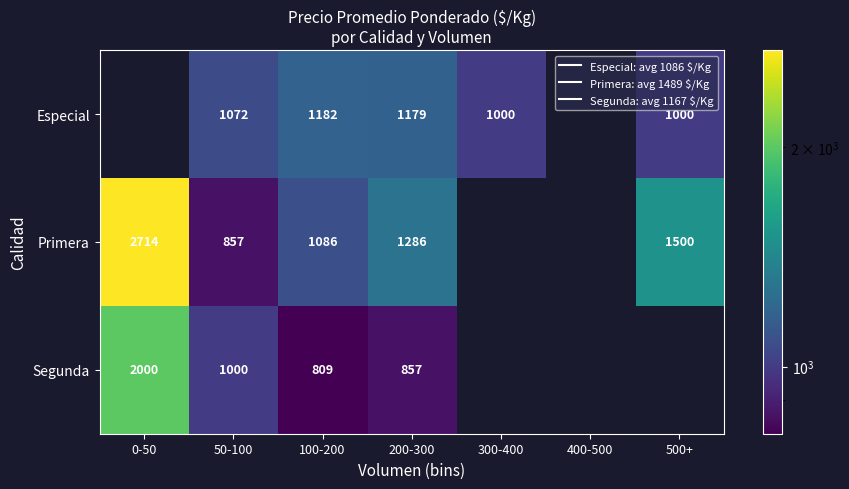

What is the smallest value displayed?

809.3